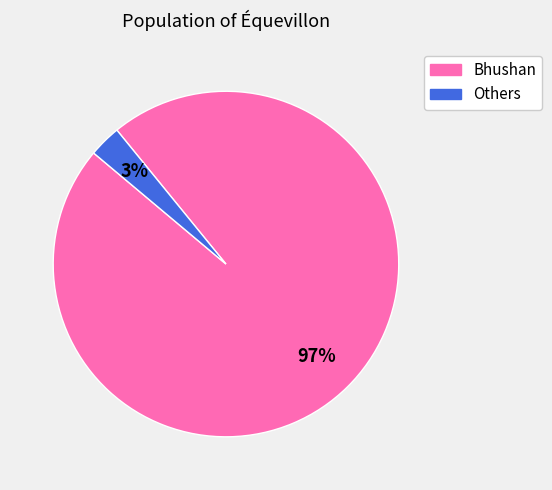

Is there a majority slice in this chart?

Yes